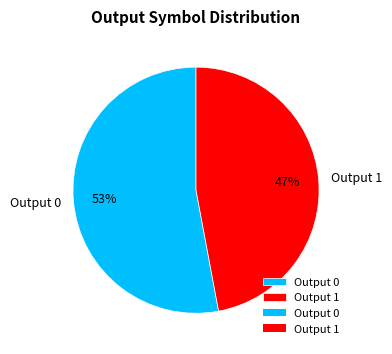

Does any single category account for the majority?

Yes